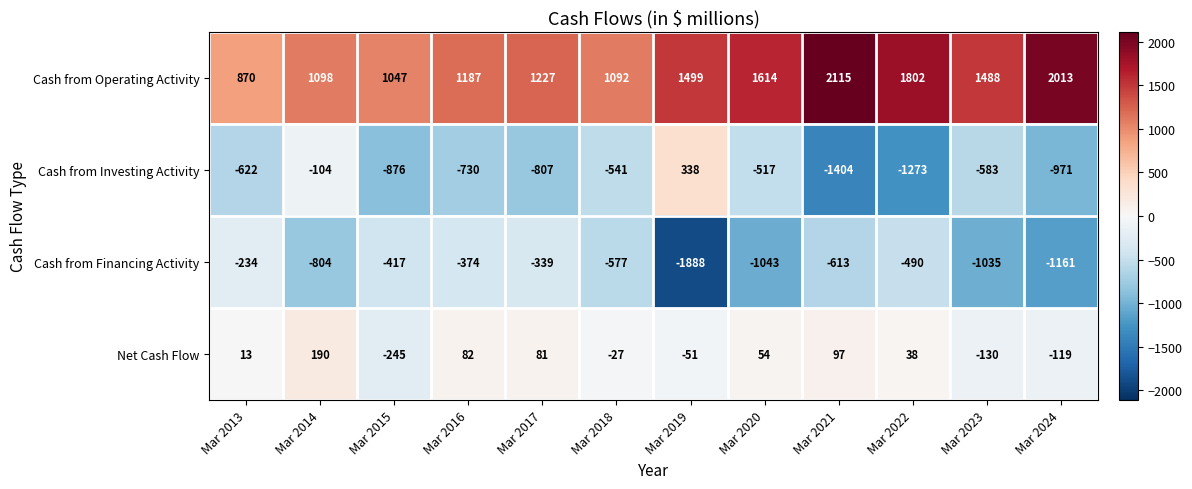

How many series are shown in this chart?

4